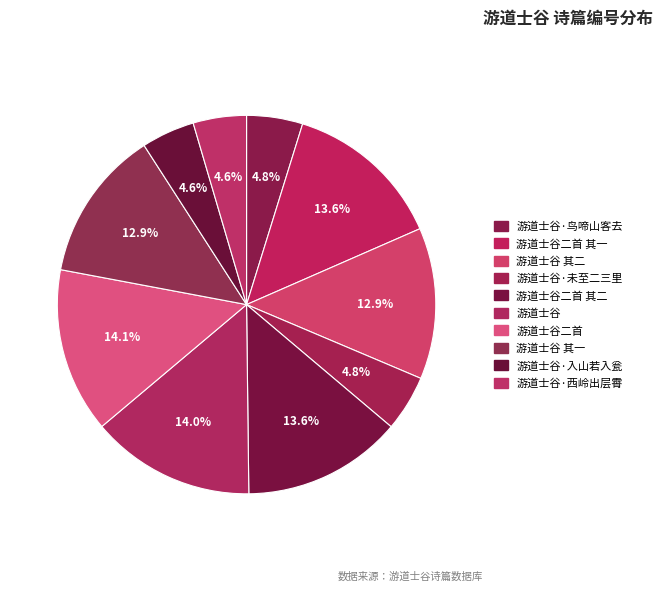

To the nearest percent, what portion does 游道士谷 其一 represent?

13%